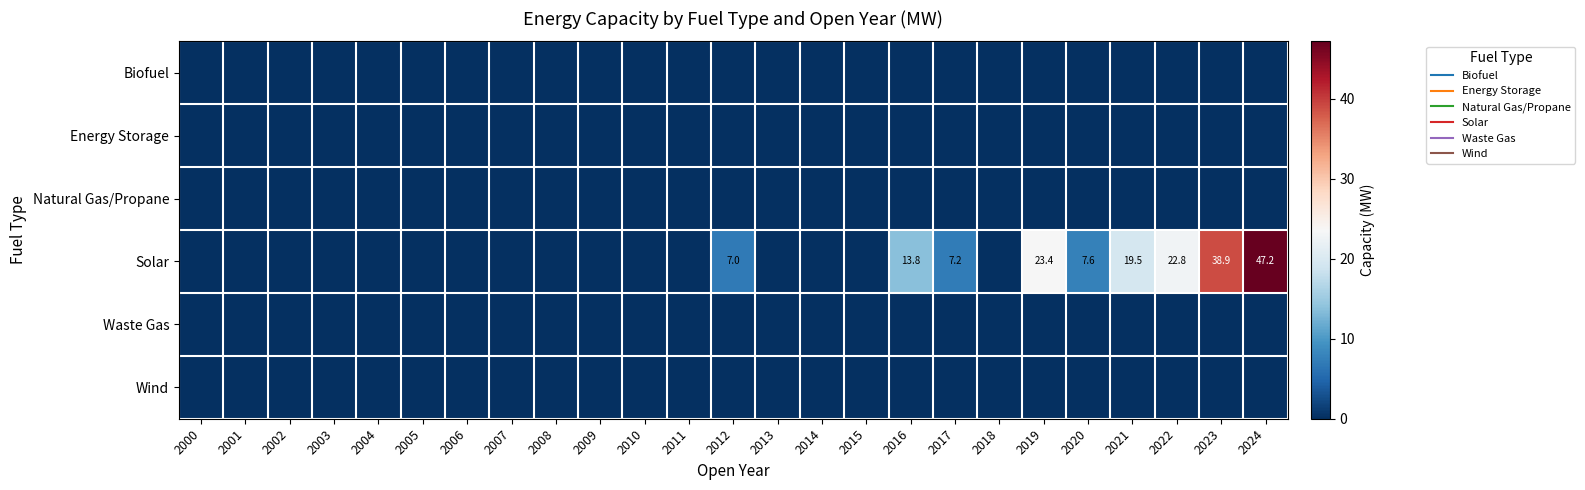

Which category has the highest value in the Solar series?

2024